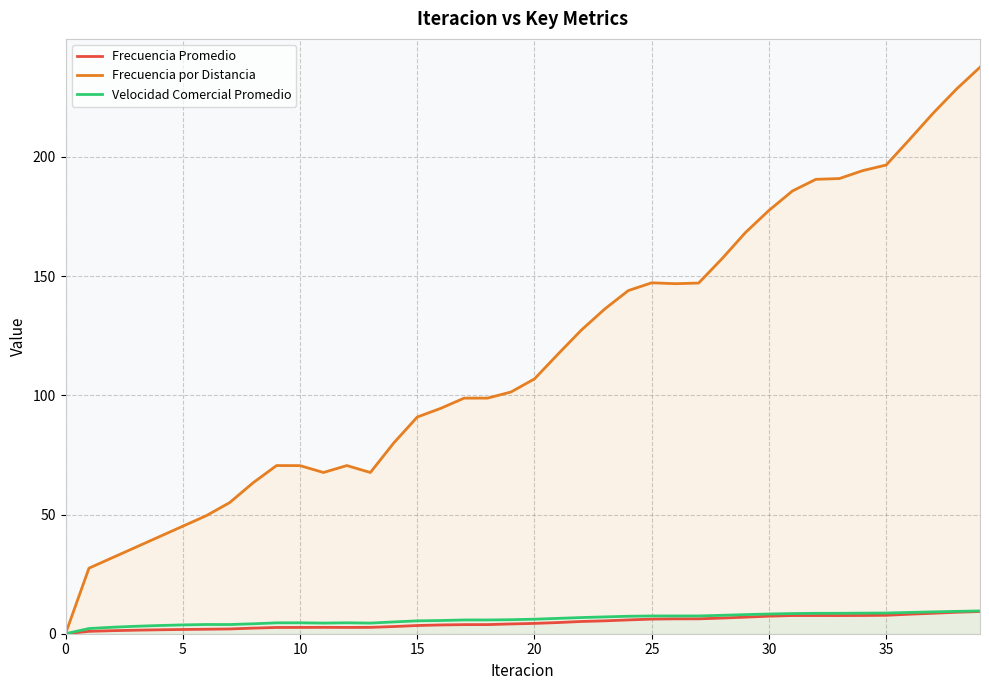

Is it true that Frecuencia por Distancia equals 194.3 at 34?

True